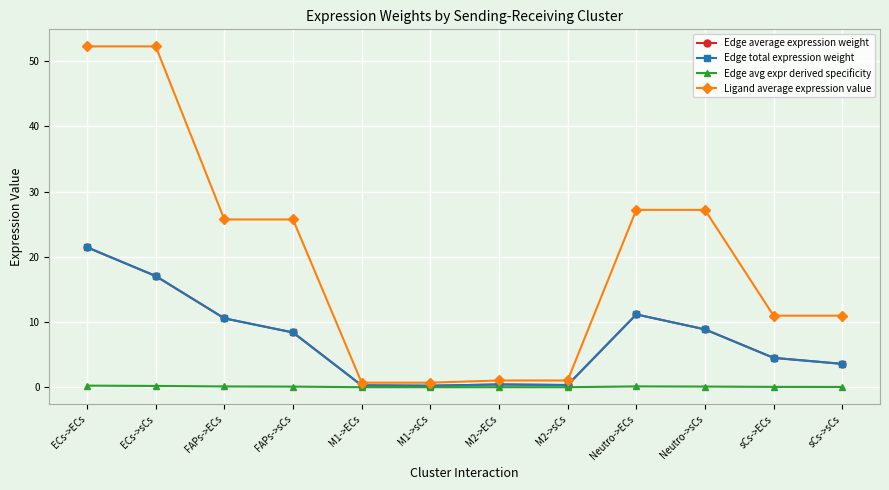

What is the difference between the highest and lowest values at sCs->ECs?

10.9